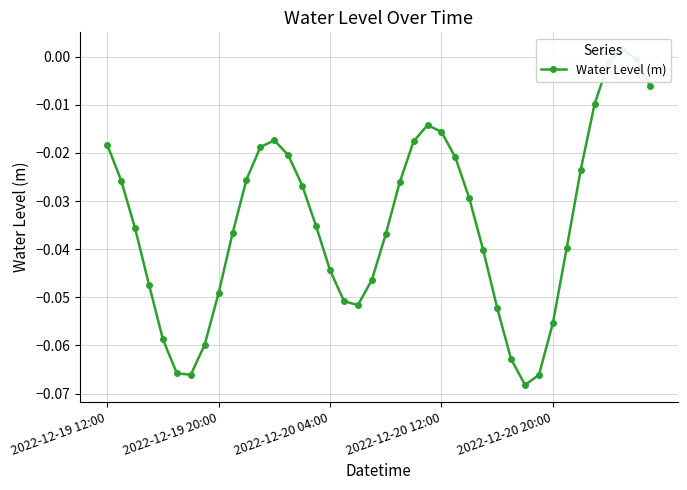

True or false: the data shows -0.0 at 25.

False